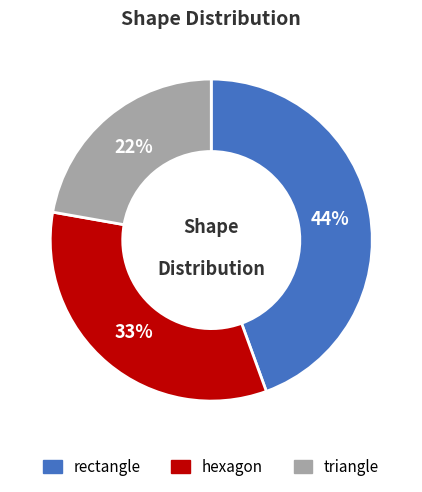

Is there a majority slice in this chart?

No